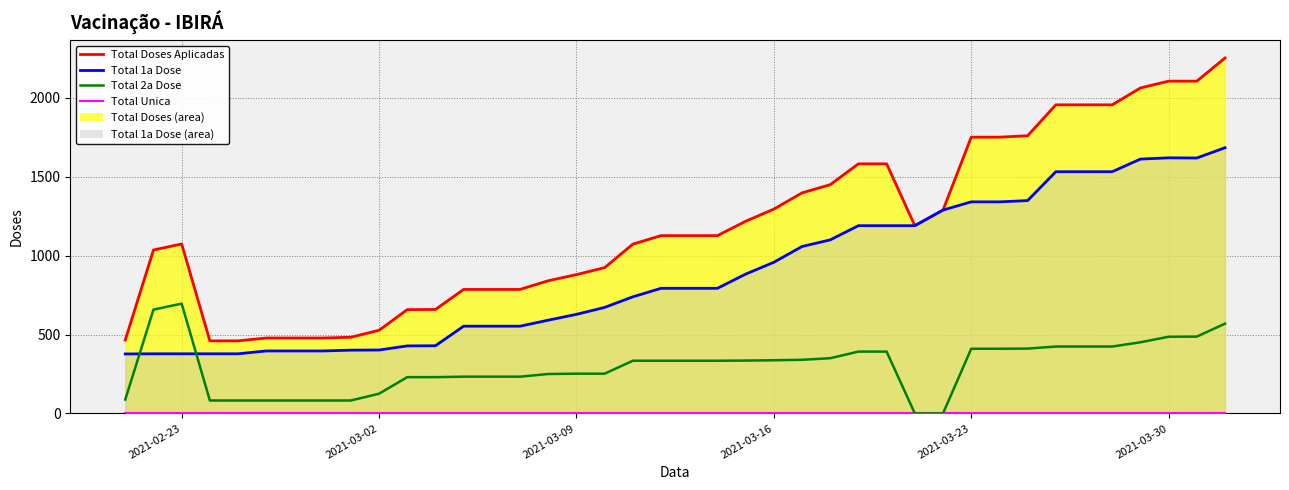

At which label does Total Unica reach its minimum?

2021-02-23